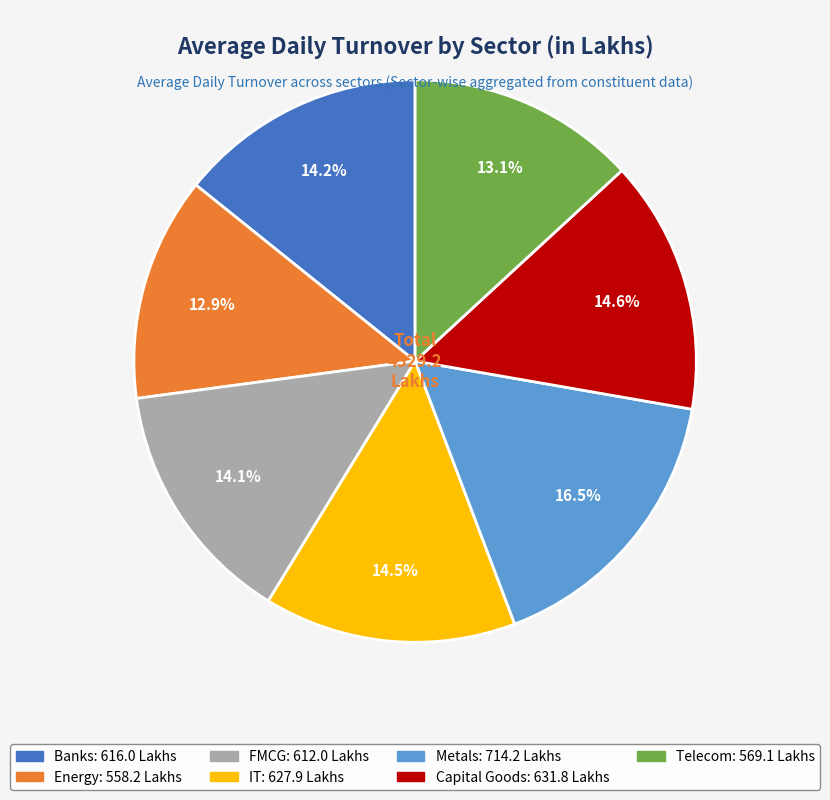

Is it true that Telecom is 13% of the pie?

True